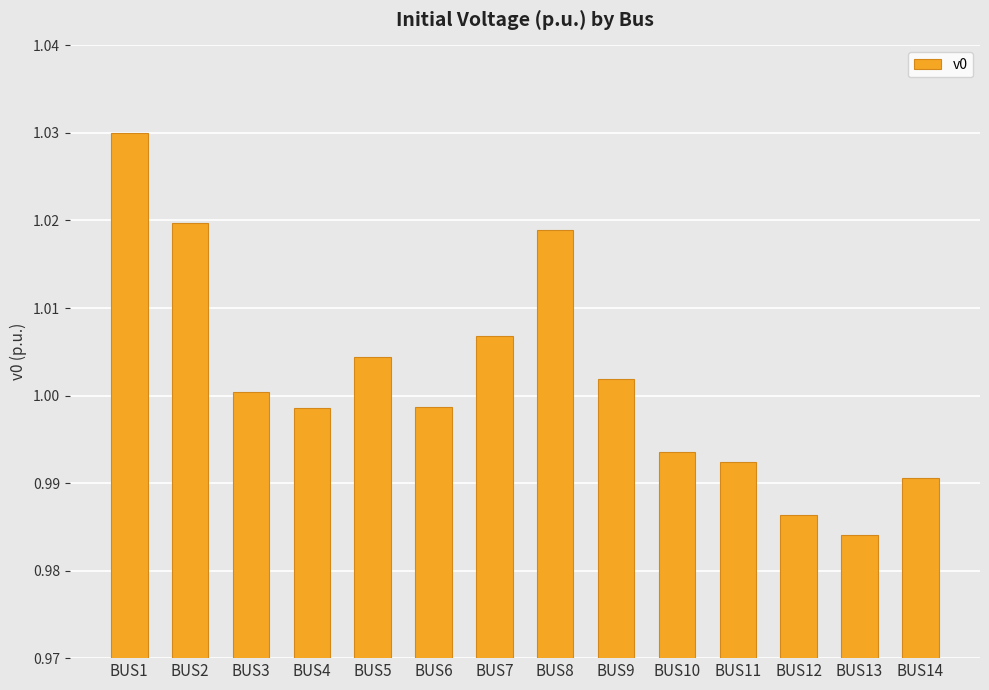

The chart shows a value of 1.5 at BUS12. True or false?

False